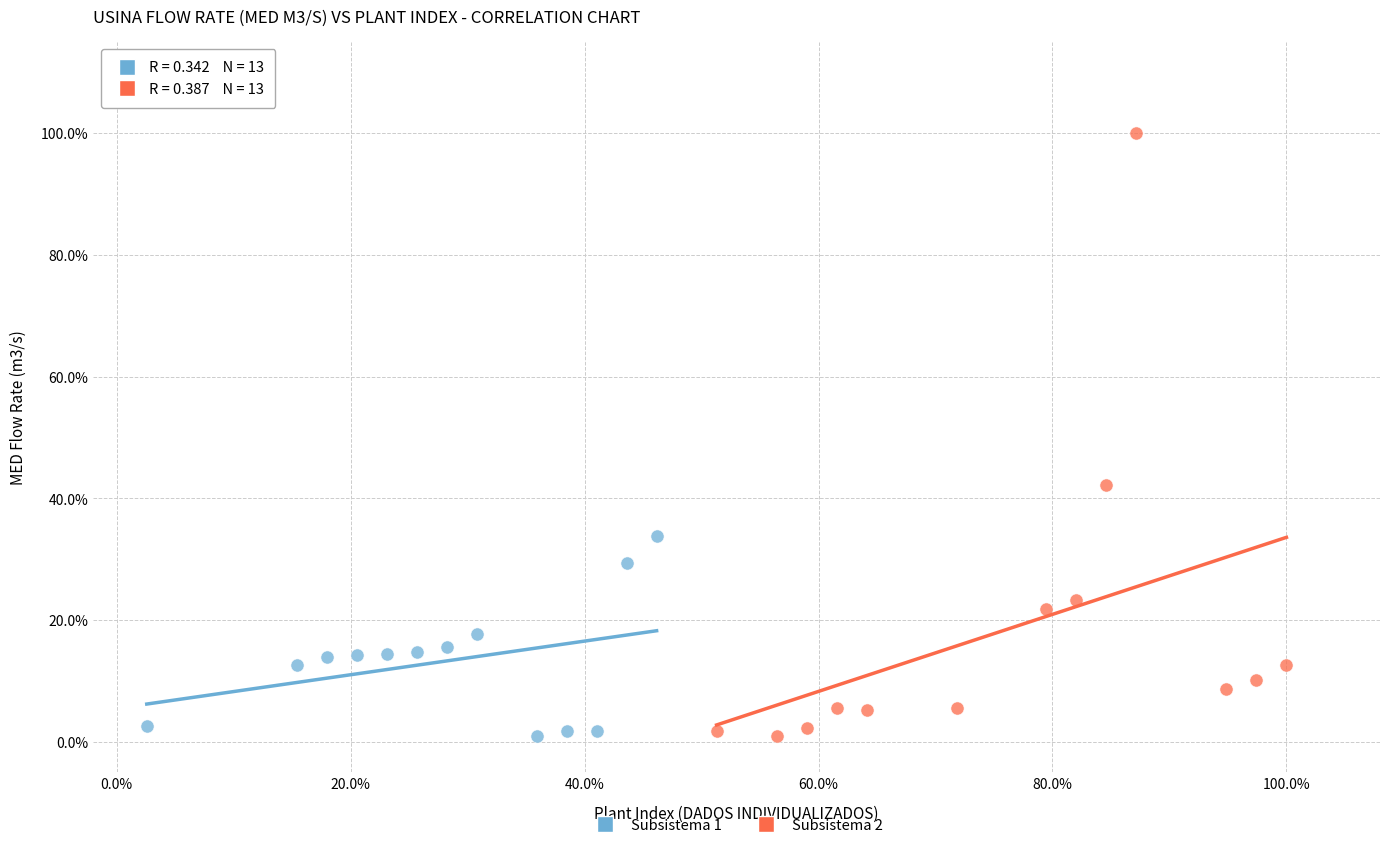

What are all the series names shown in the legend?

Subsistema 1, Subsistema 2